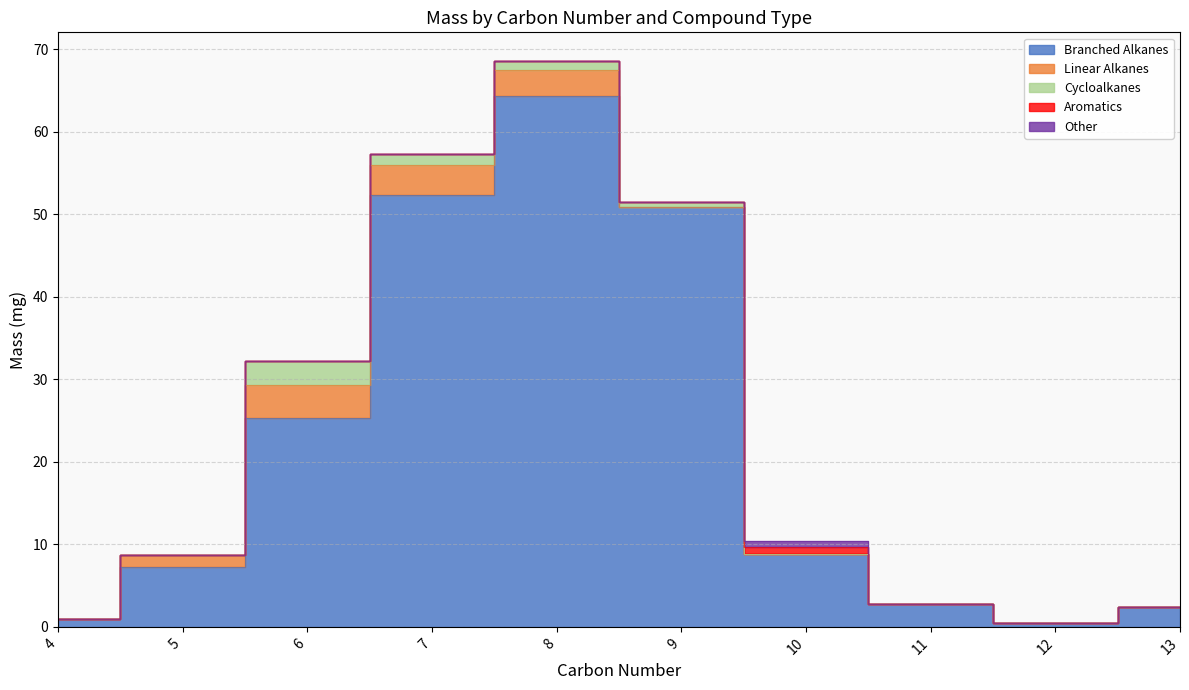

Reading left to right, transcribe all the data shown in this chart.

Branched Alkanes: 0.9	7.2	25.4	52.4	64.3	50.9	8.8	2.8	0.4	2.4
Linear Alkanes: 0.0	1.4	4.0	3.6	3.1	0.0	0.0	0.0	0.0	0.0
Cycloalkanes: 0.0	0.0	2.8	1.3	1.2	0.6	0.0	0.0	0.0	0.0
Aromatics: 0.0	0.0	0.0	0.0	0.0	0.0	0.9	0.0	0.0	0.0
Other: 0.0	0.0	0.0	0.0	0.0	0.0	0.7	0.0	0.0	0.0